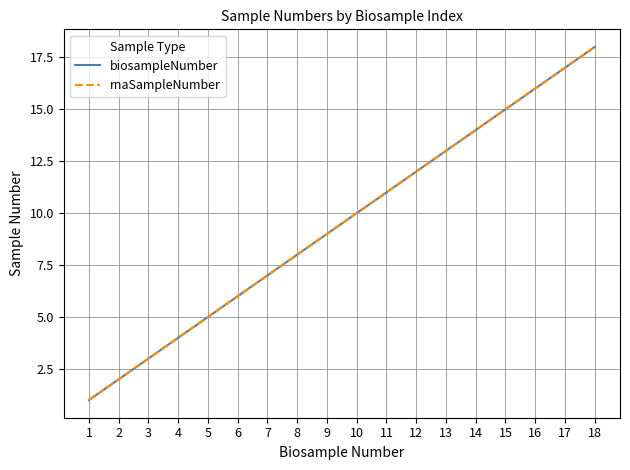

Reading left to right, list all the values displayed in this chart.

biosampleNumber: 1	2	3	4	5	6	7	8	9	10	11	12	13	14	15	16	17	18
rnaSampleNumber: 1	2	3	4	5	6	7	8	9	10	11	12	13	14	15	16	17	18